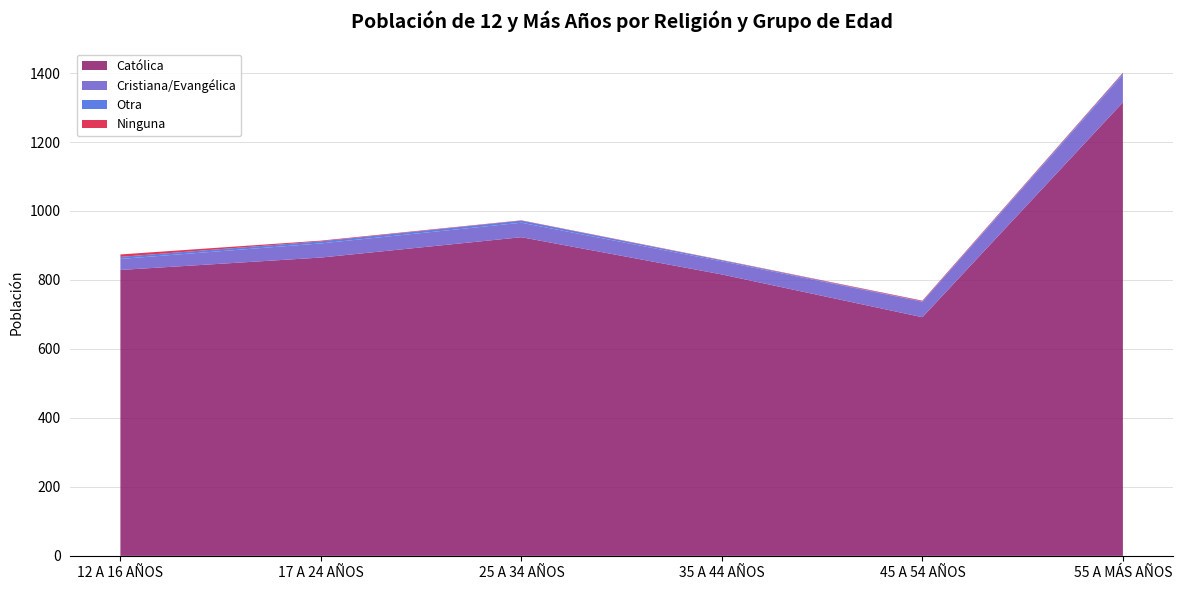

Reading right to left, transcribe all the data shown in this chart.

Católica: 1315	692	816	924	865	829
Cristiana/Evangélica: 80	45	38	42	41	32
Otra: 4	1	3	6	6	6
Ninguna: 2	2	1	1	2	7